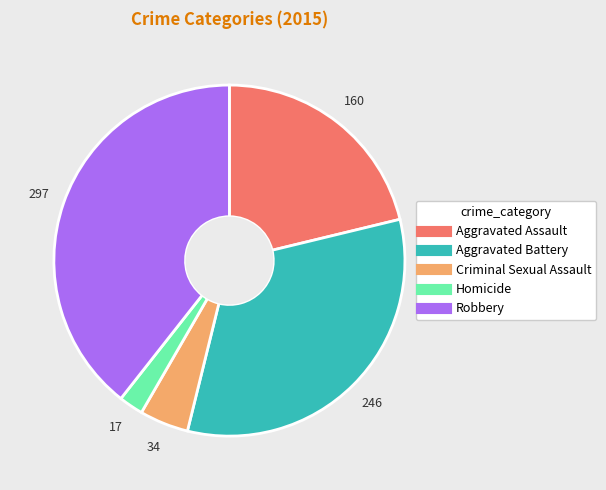

Is there a majority slice in this chart?

No